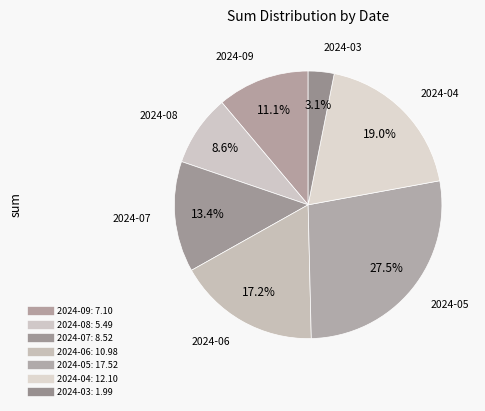

How many segments does this pie chart have?

7